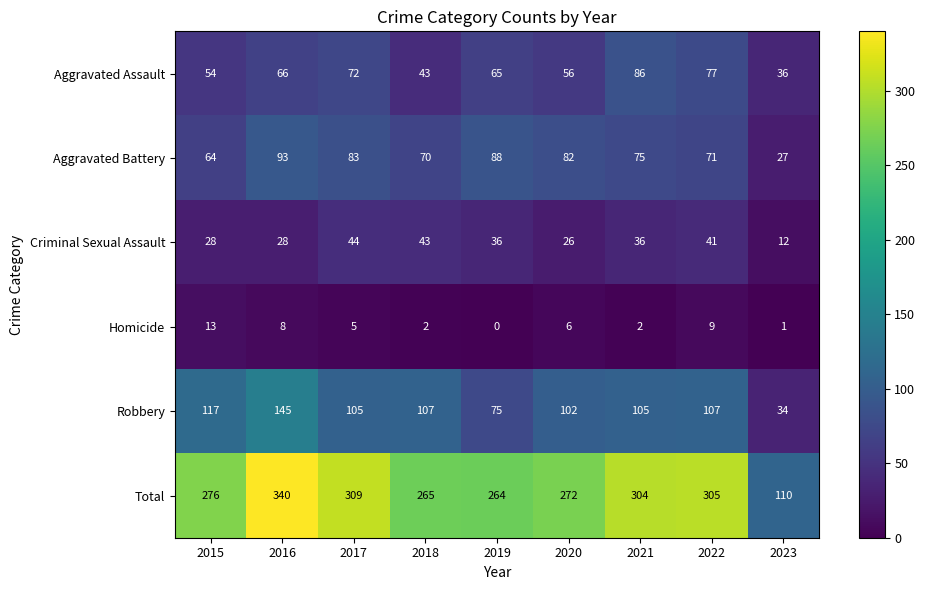

List the series in order of their peak value, highest first.

Total, Robbery, Aggravated Battery, Aggravated Assault, Criminal Sexual Assault, Homicide